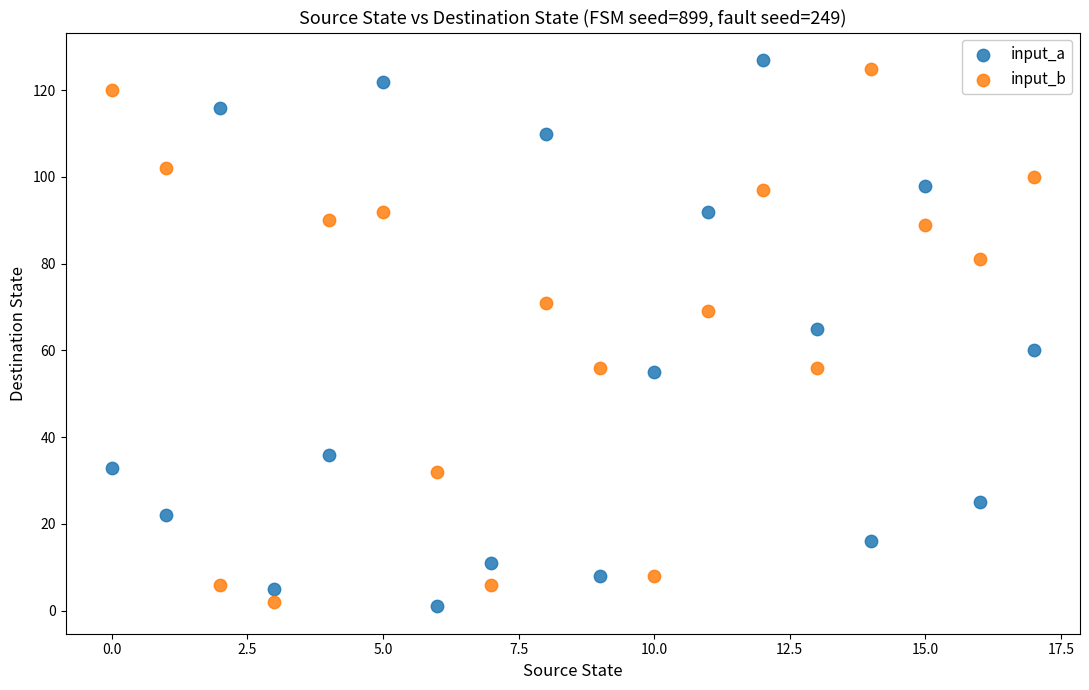

Which series contains the highest Y value?

input_a